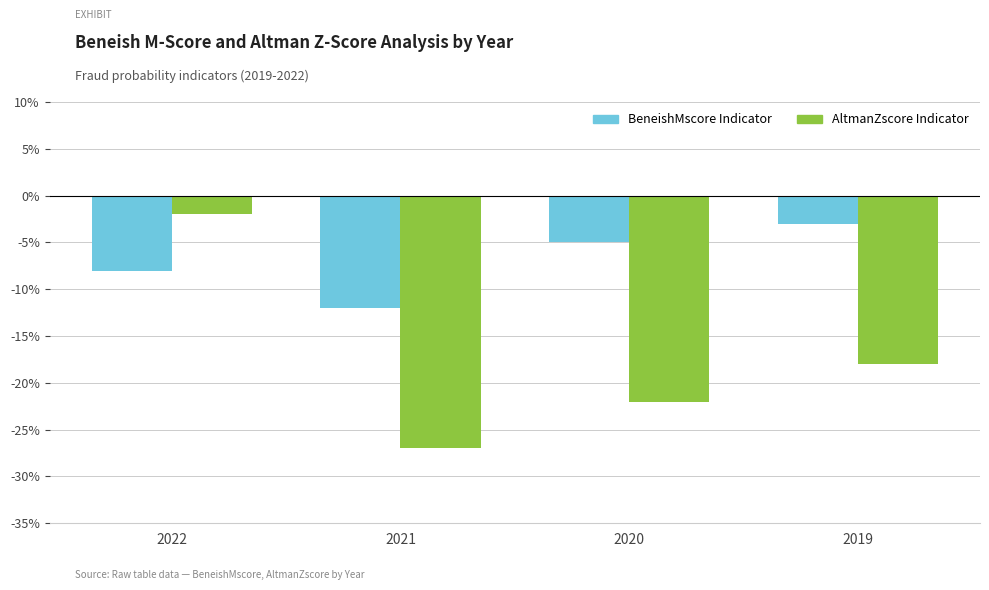

True or false: BeneishMscore Indicator has a value of -8 at 2022.

True